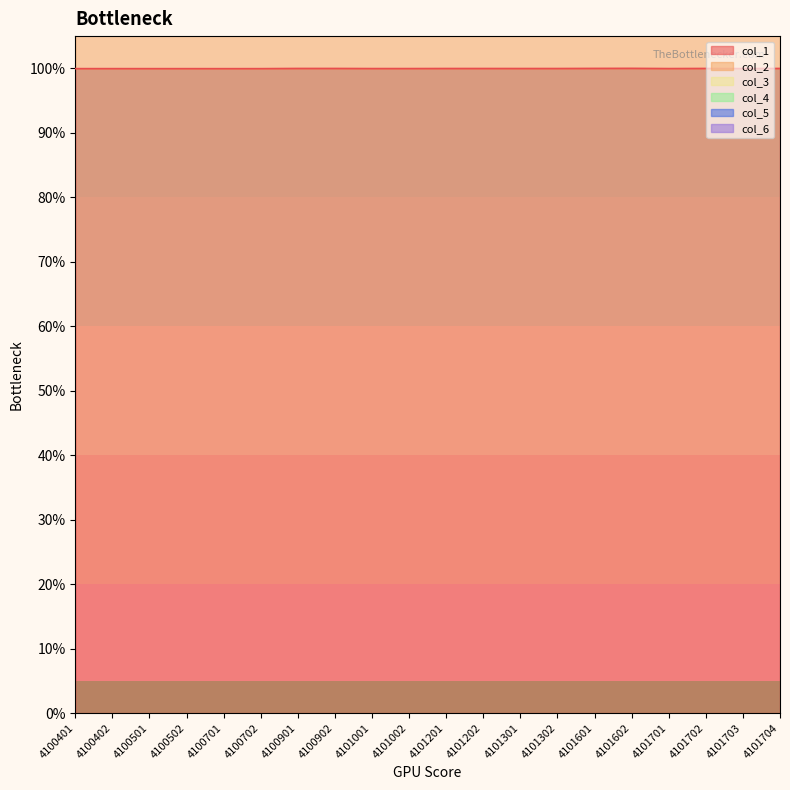

What is the value of the col_3 point at the 7th from the left?

3.0